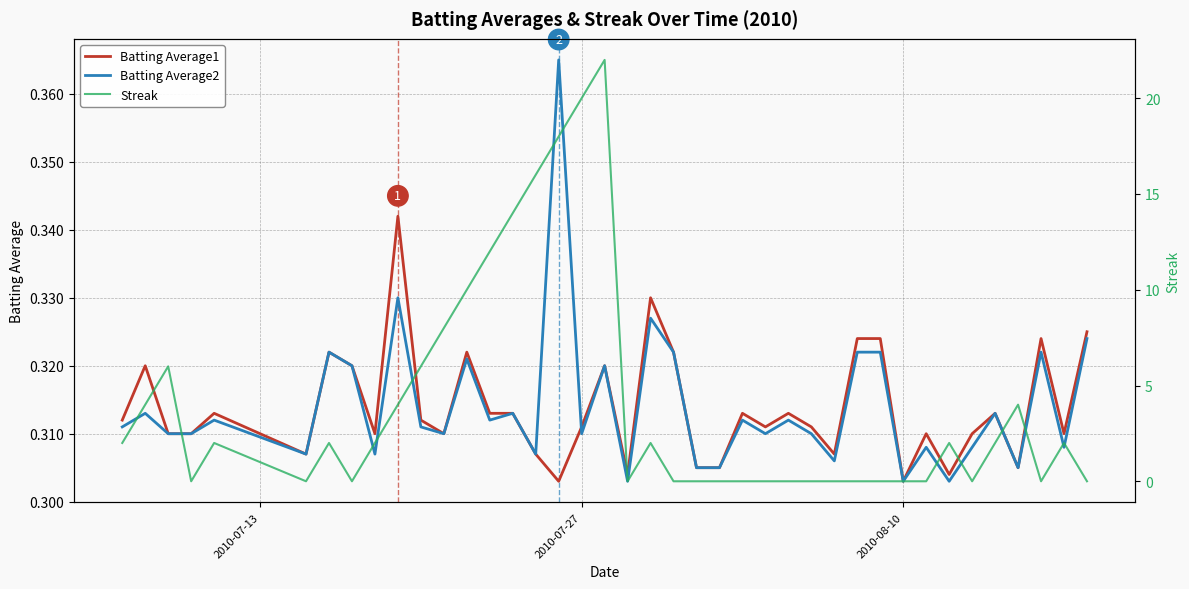

List the series in order of their peak value, highest first.

Streak, Batting Average2, Batting Average1